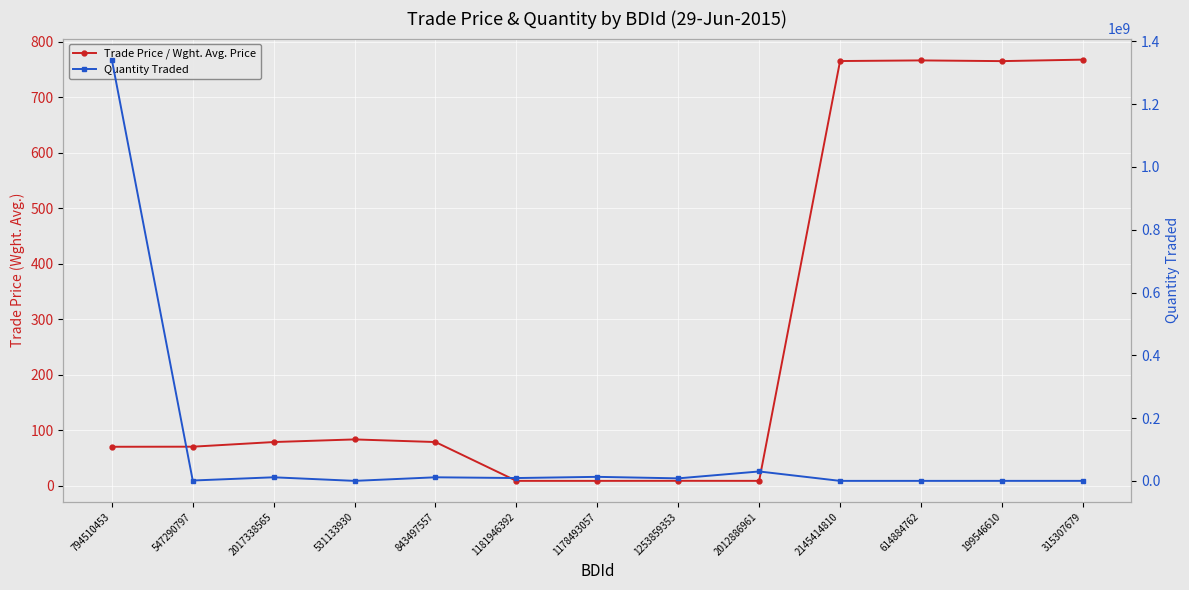

What is the difference between the second highest and second lowest values in the Trade Price / Wght. Avg. Price series?

757.4